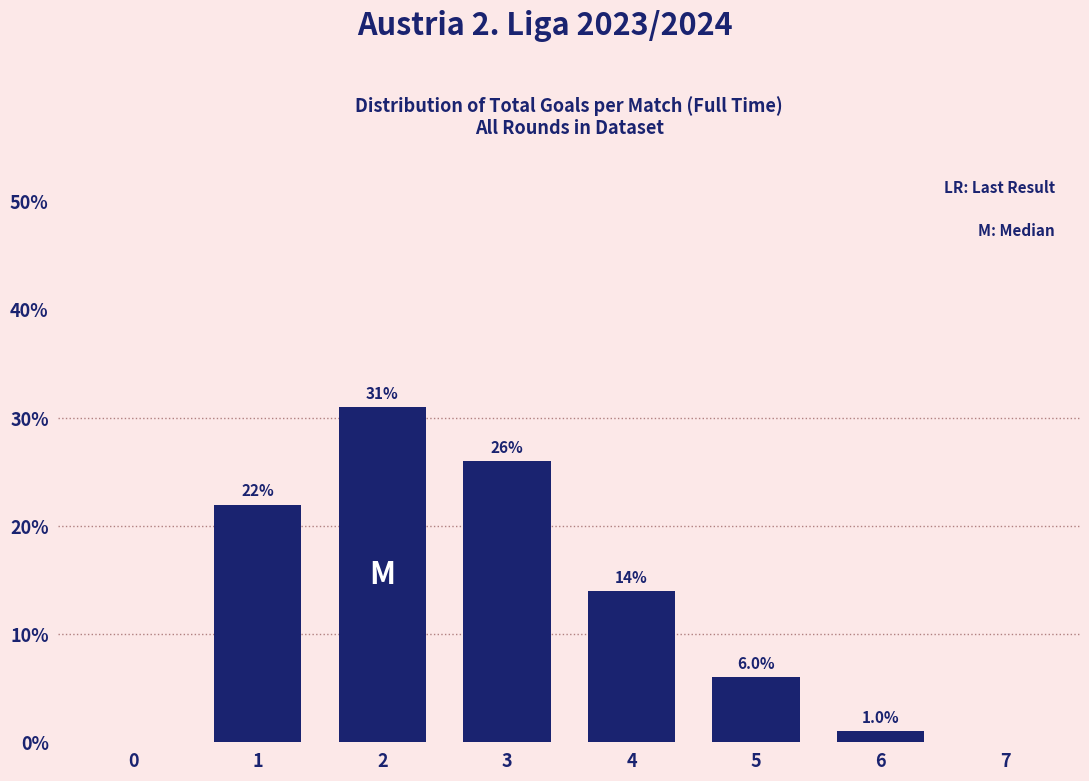

Which range on the x-axis has the tallest bar?

1.5 to 2.5